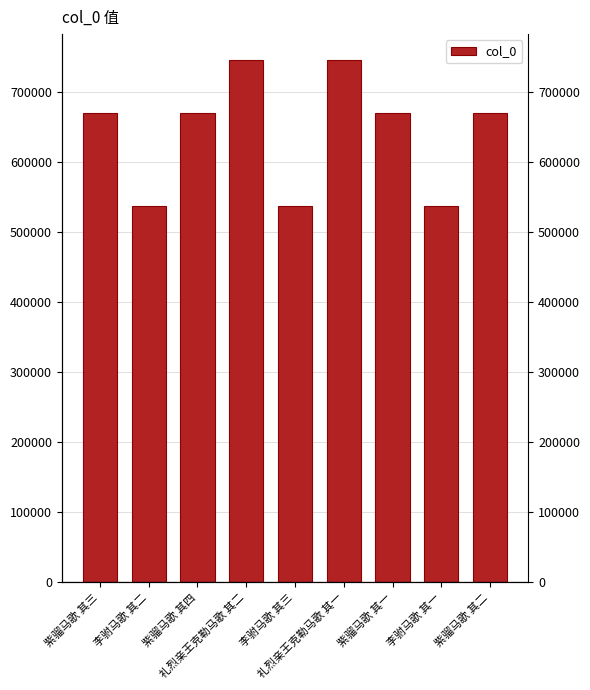

What is the difference between the maximum and minimum values?

207472